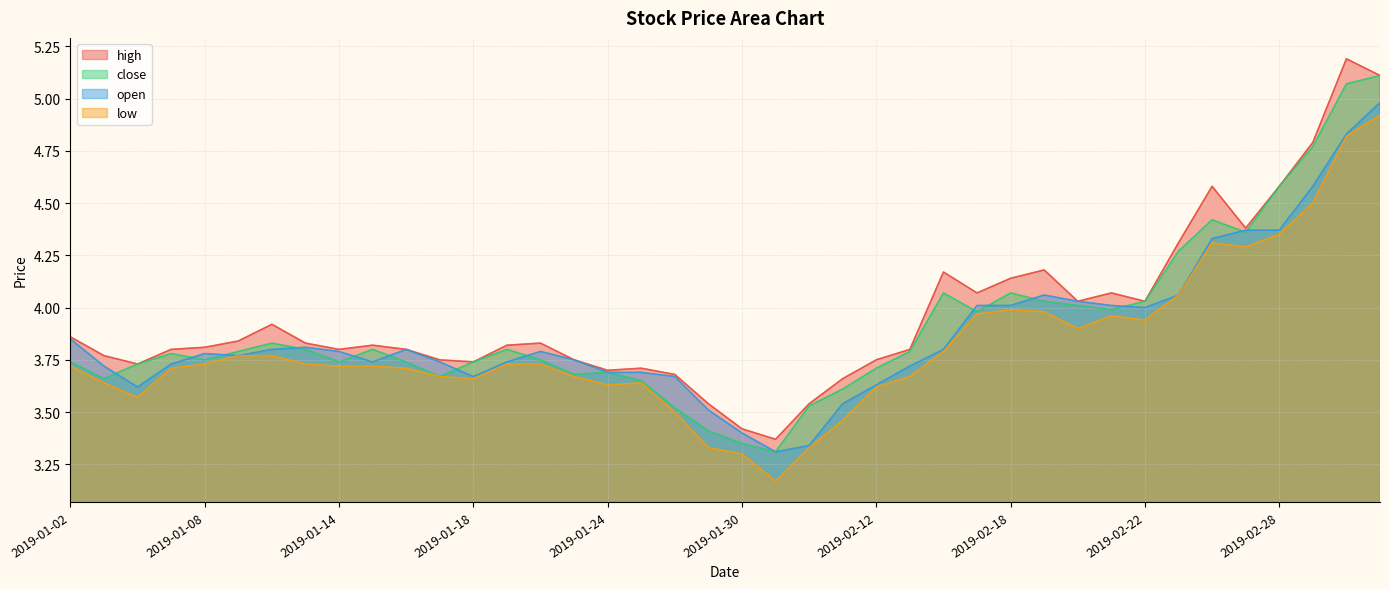

At which category does open reach its first local valley?

2019-01-04